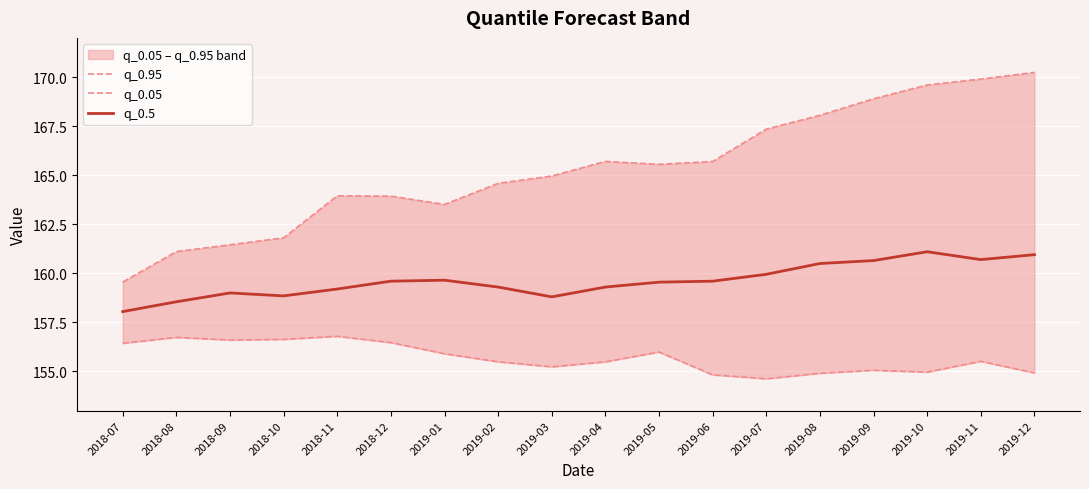

Is this an area chart (filled region under the line)?

No